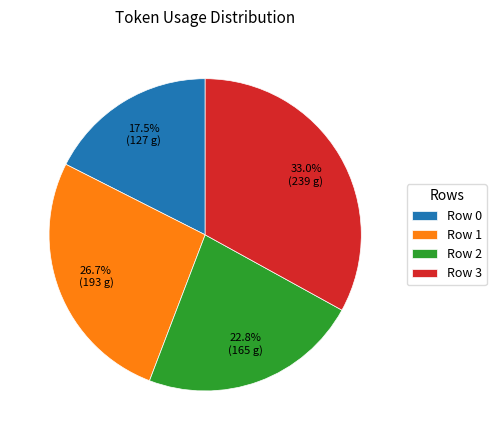

Does any single category account for the majority?

No